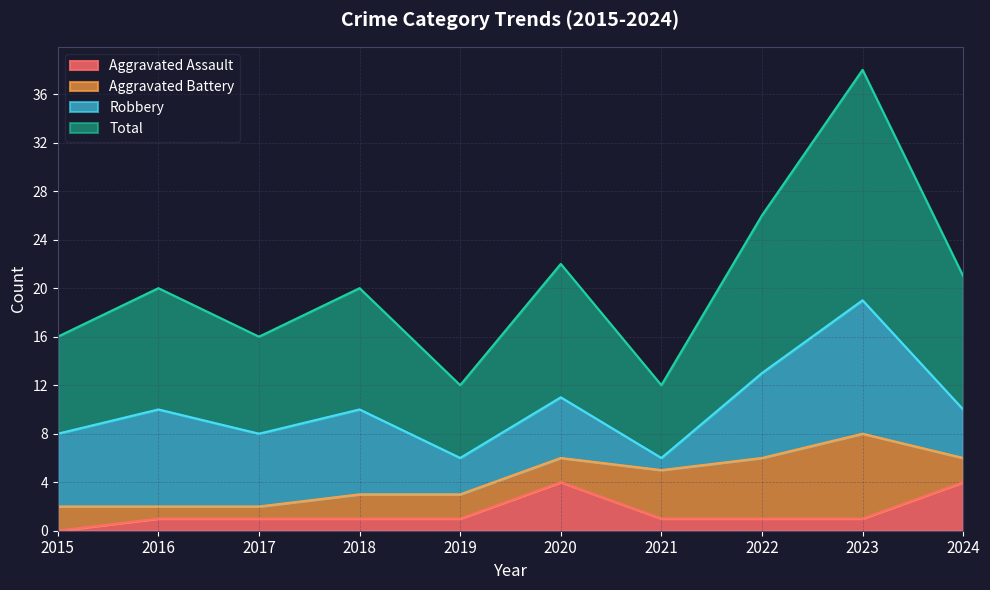

What is the spread (max minus min) of values at 2016?

19